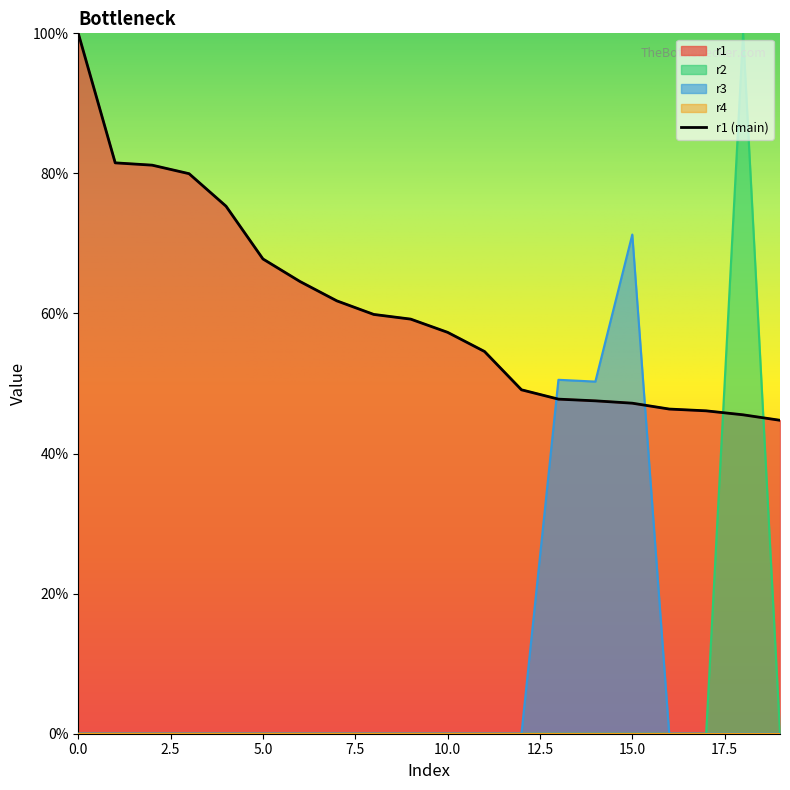

At 10, list the series in order from largest to smallest.

r1, r2, r3